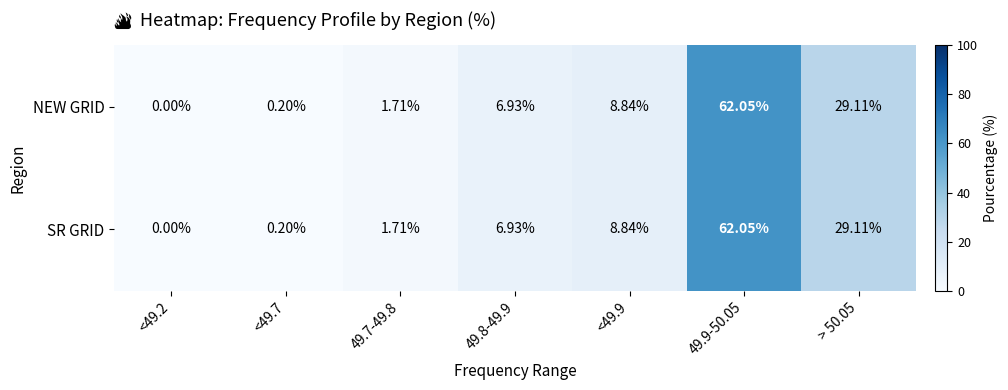

Is the value of NEW GRID at <49.2 greater than the value of SR GRID at <49.9?

No